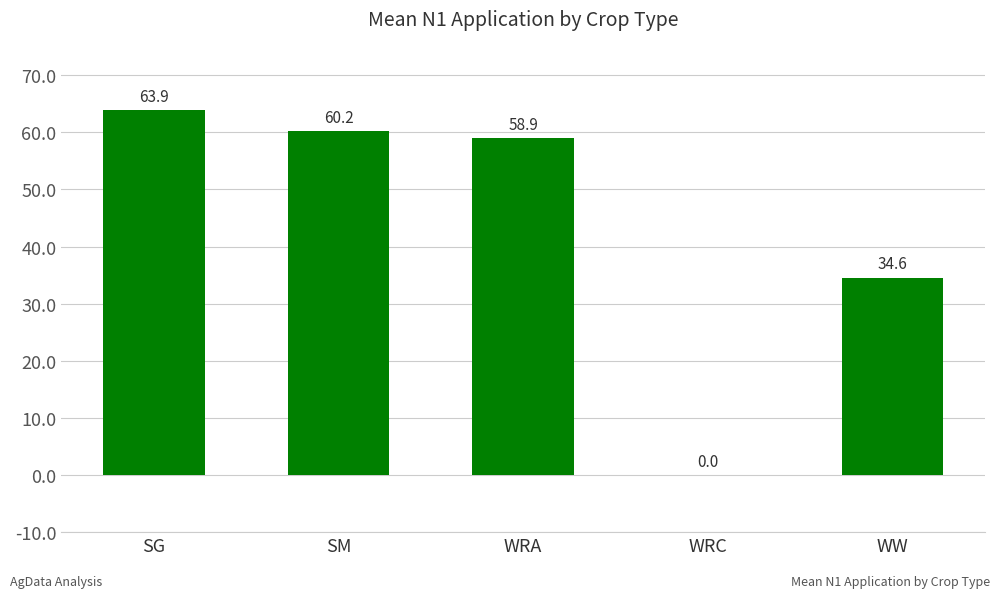

The chart shows a value of 0.0 at WRC. True or false?

True